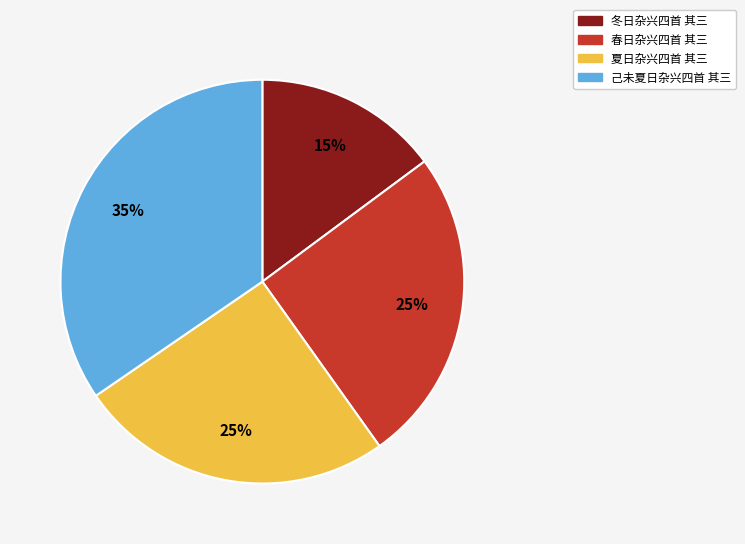

Does any single category account for the majority?

No